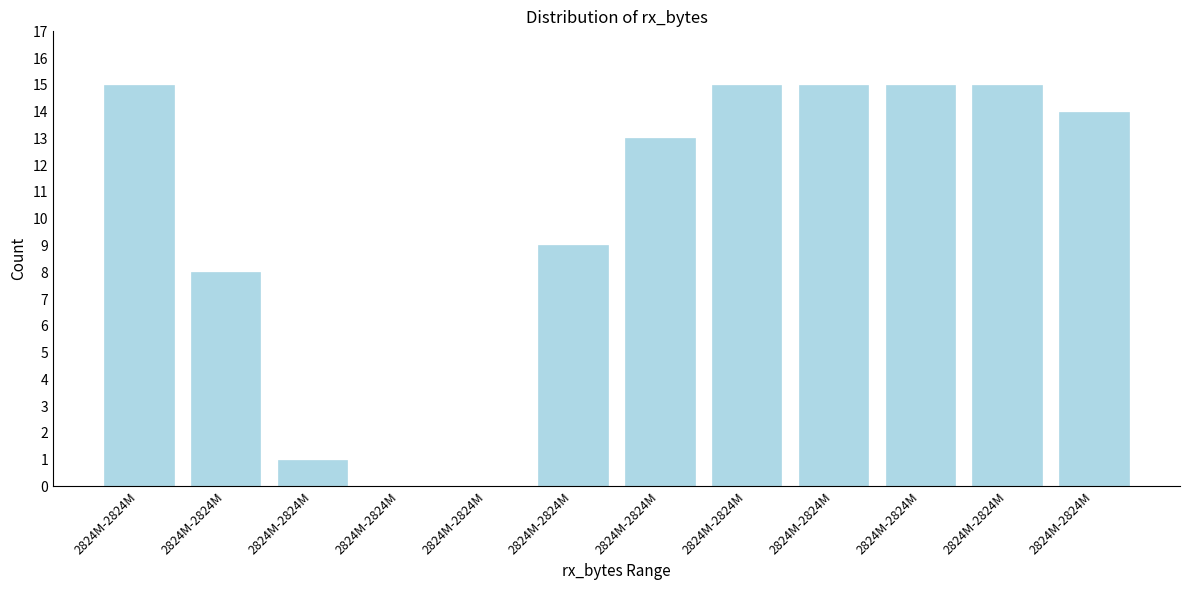

Count the number of categories in the chart.

12